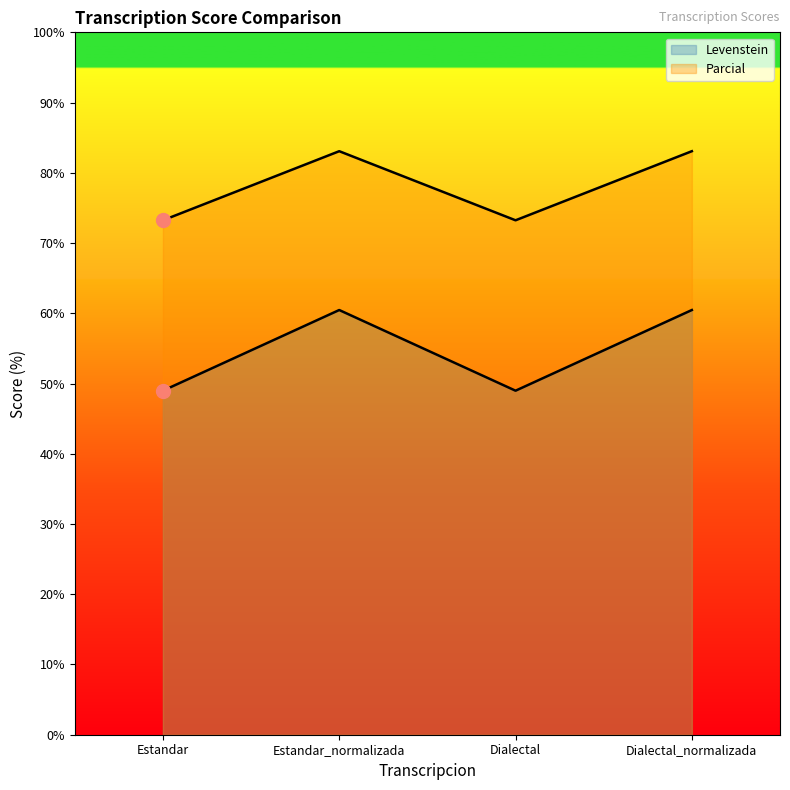

At Estandar_normalizada, list the series in order from smallest to largest.

Levenstein, Parcial